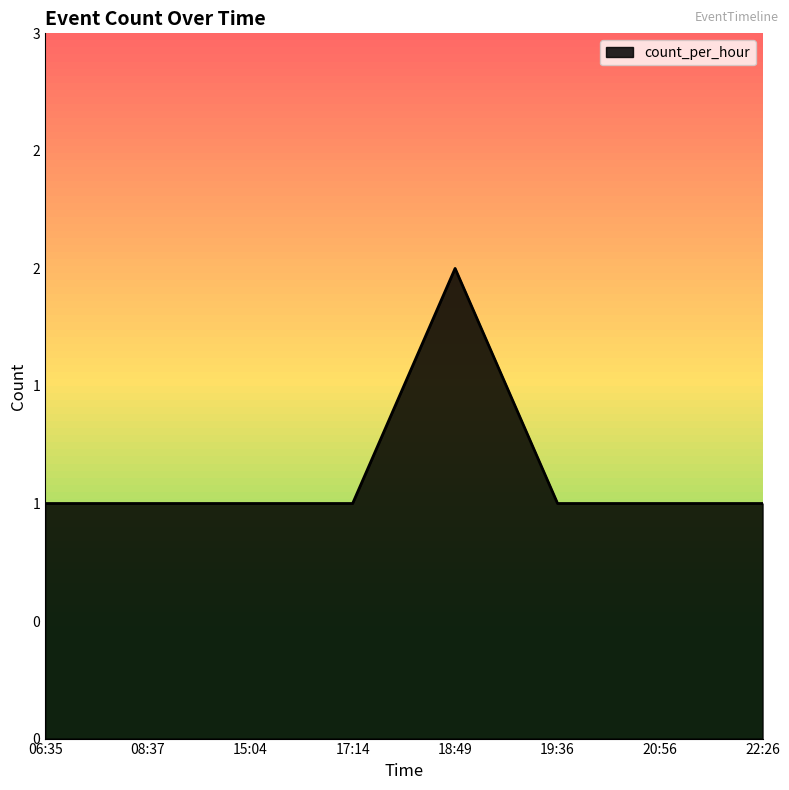

Reading left to right, extract all data points from this chart.

1	1	1	1	2	1	1	1